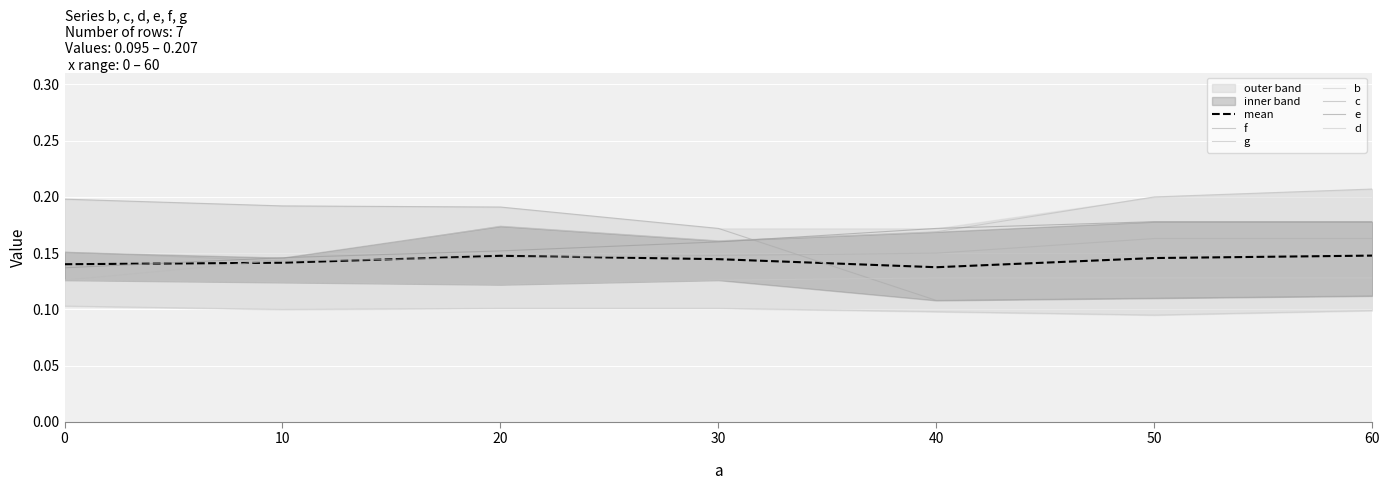

Between 50 and 60, which series saw the biggest shift?

g